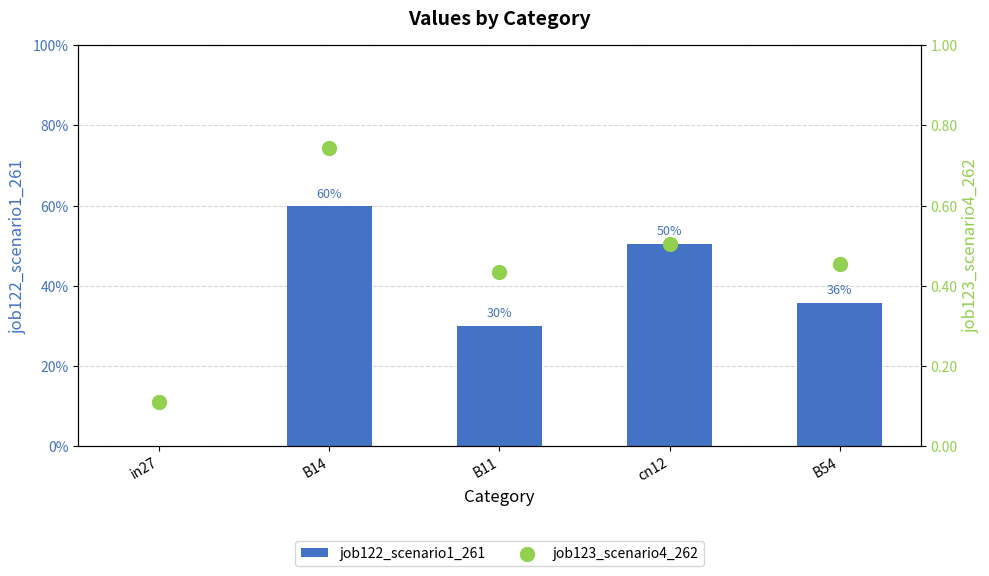

Which series has the widest spread of Y values?

job123_scenario4_262